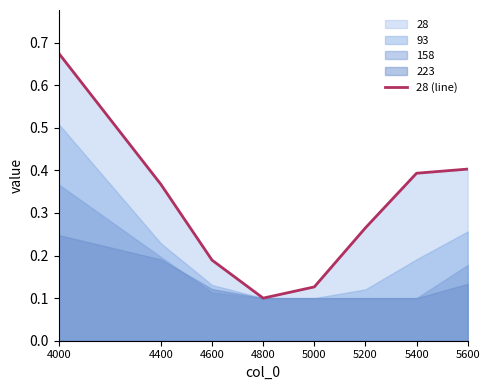

Reading left to right, list all the values displayed in this chart.

0.7	0.4	0.2	0.1	0.1	0.3	0.4	0.4